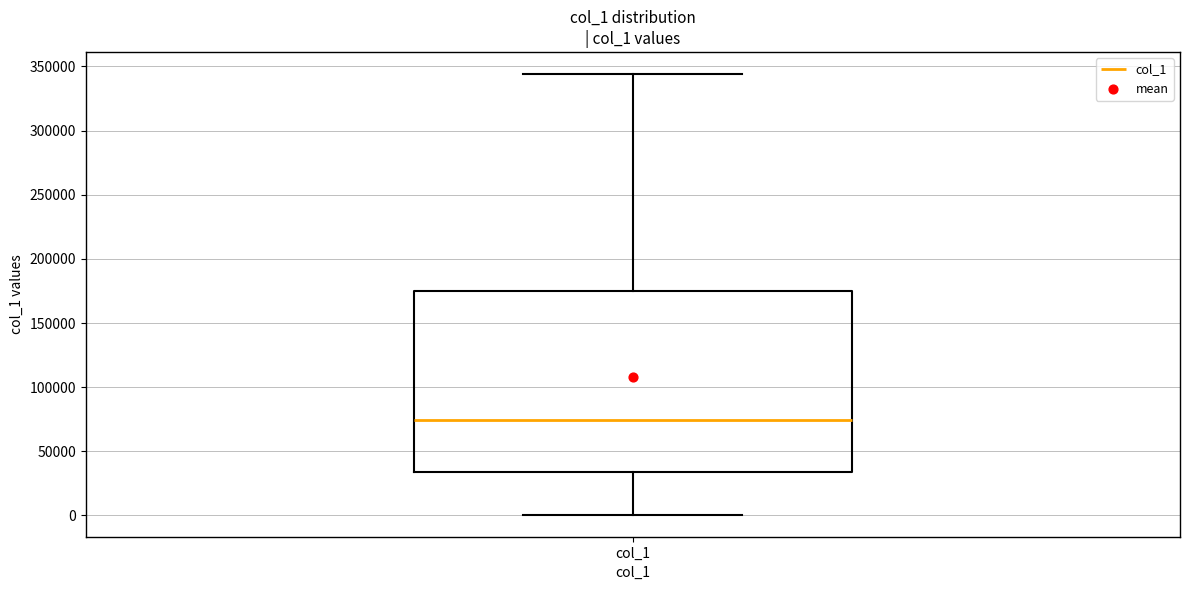

Transcribe this box plot: give where the median line is, the range the box spans, and where the two whiskers end, as read against the y-axis. The values are not printed on the chart, so give them approximately, as read against the axis.

median 75000, box 35000 to 175000, whiskers 0 to 345000